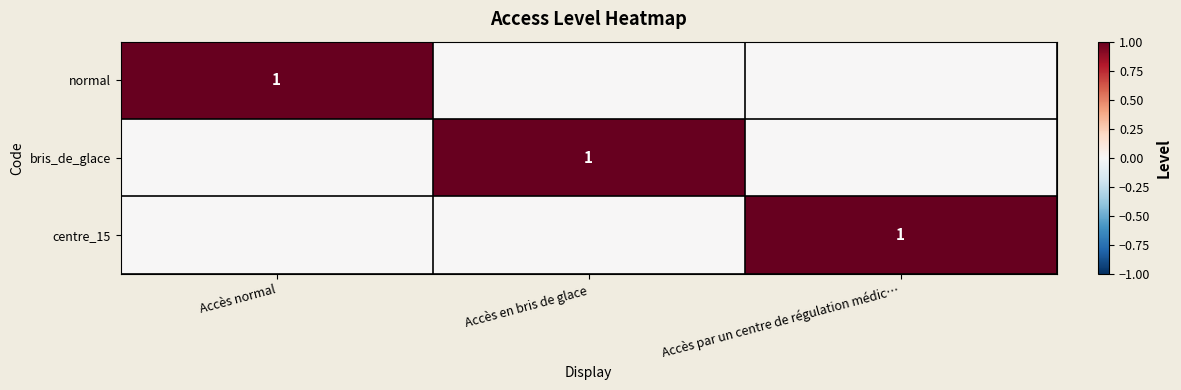

True or false: normal has a value of 1 at Accès normal.

True